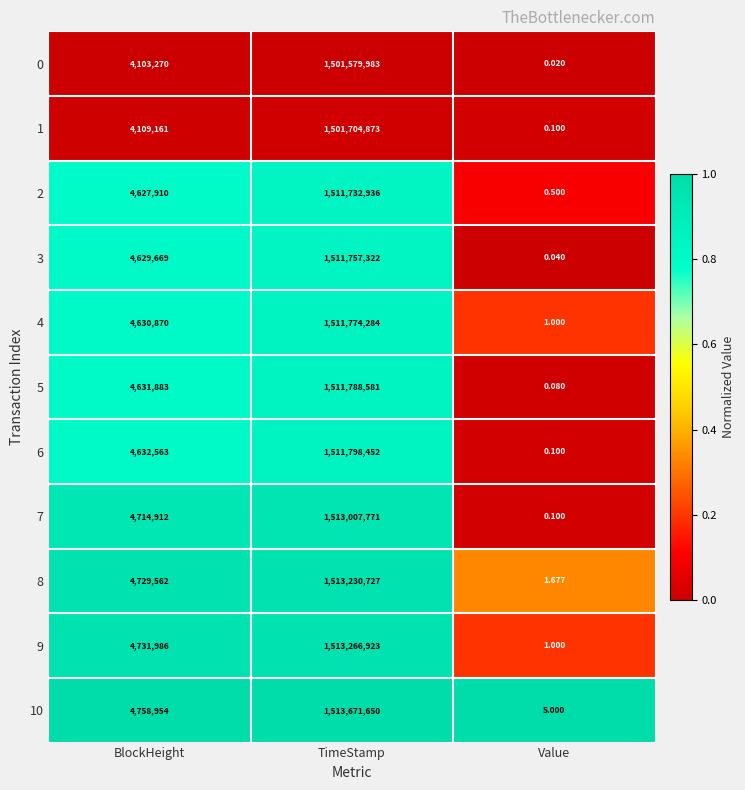

Where is 9 nearest to the value 756633462?

BlockHeight